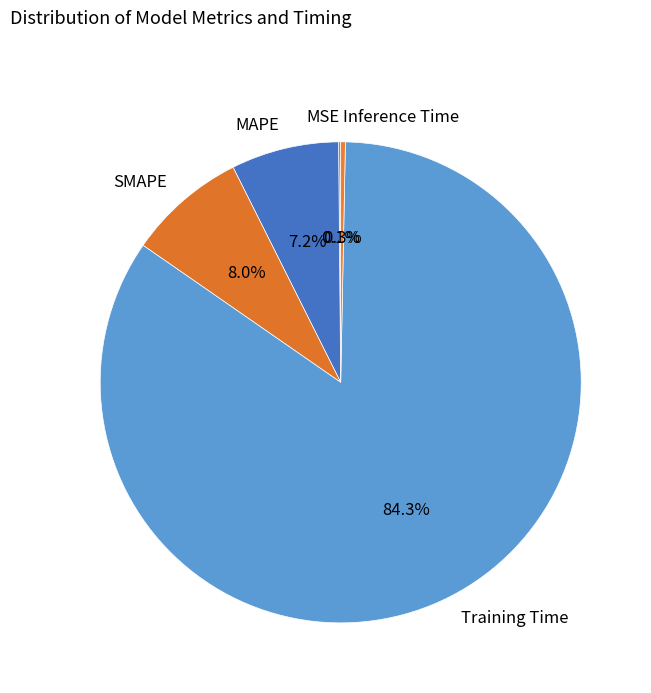

Combined, do SMAPE and MAPE account for over 50%?

No